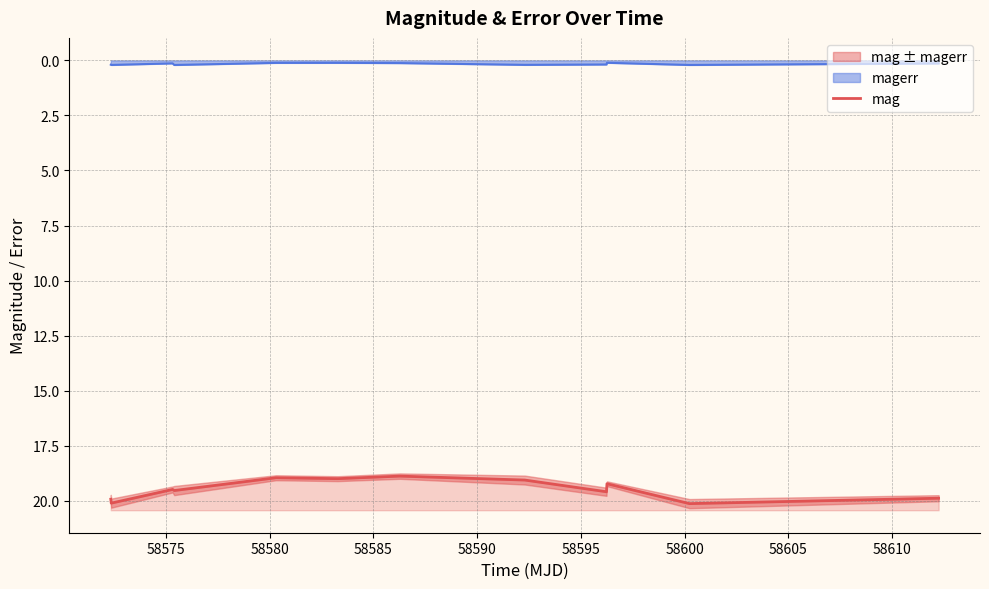

The chart shows a value of 13.7 at 58575. True or false?

False